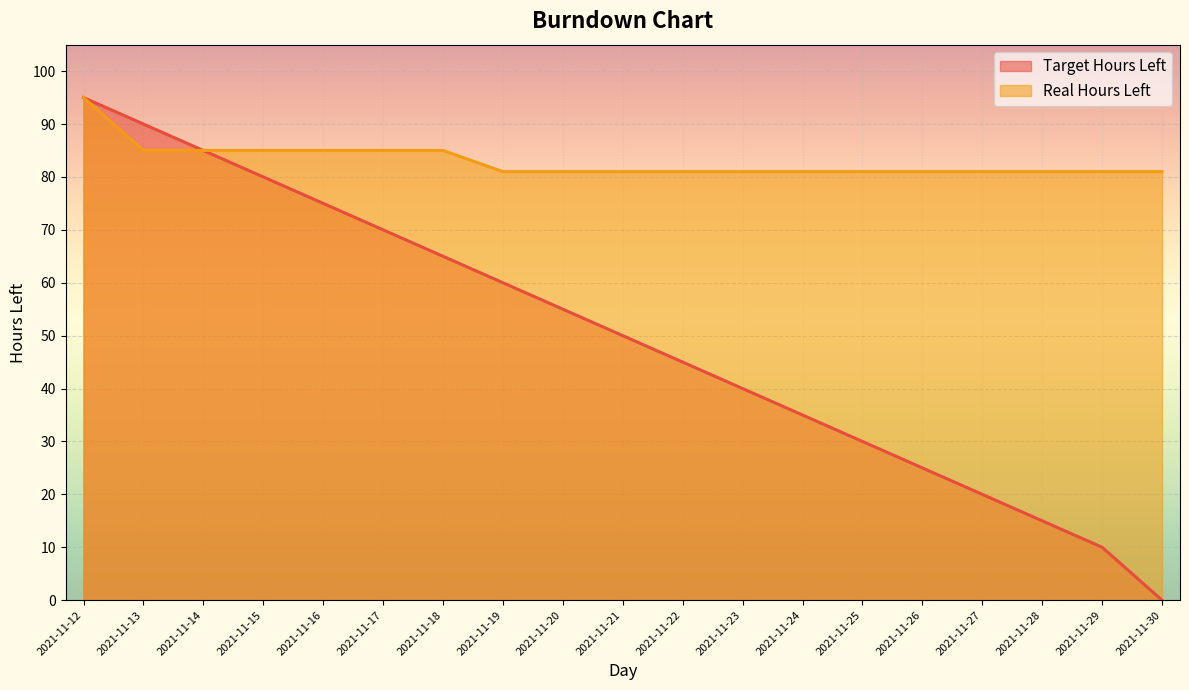

True or false: Real Hours Left and Target Hours Left cross at least once.

False